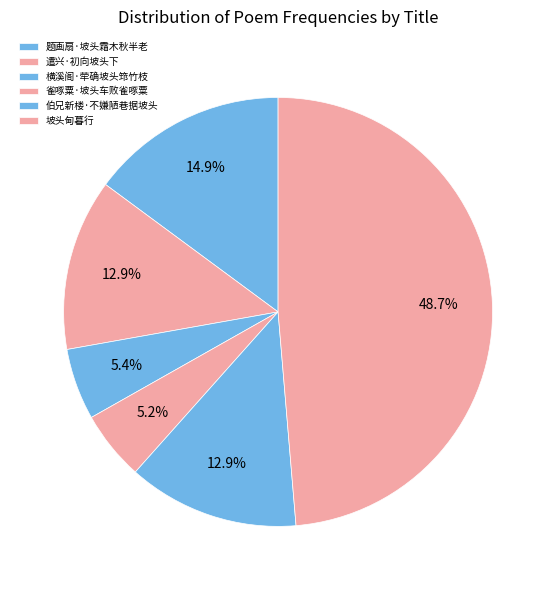

Does 横溪阁·荦确坡头筇竹枝 account for over 50% of the chart?

No